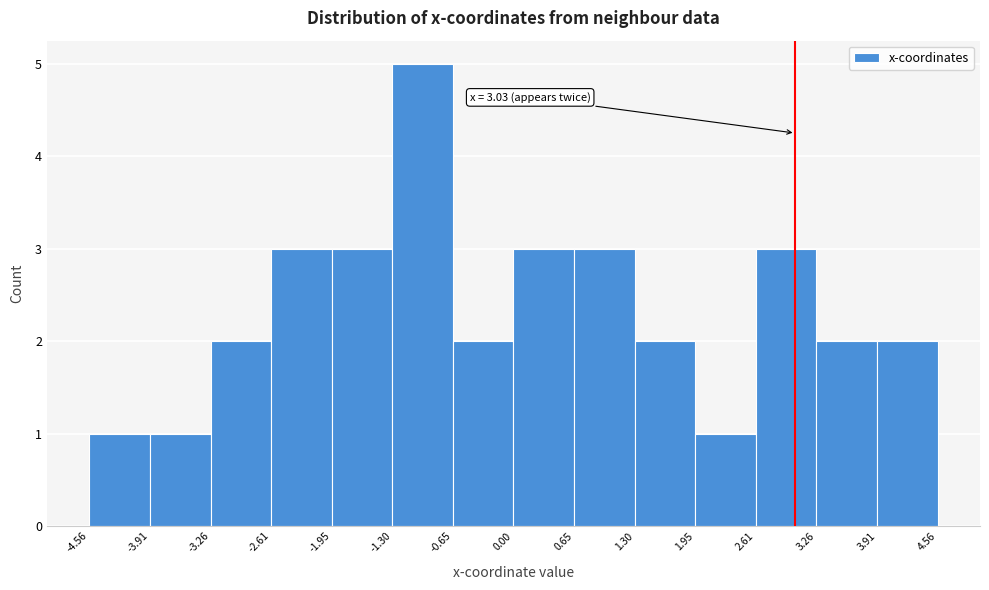

Over which range of the x-axis is the bar tallest?

-1.30 to -0.65